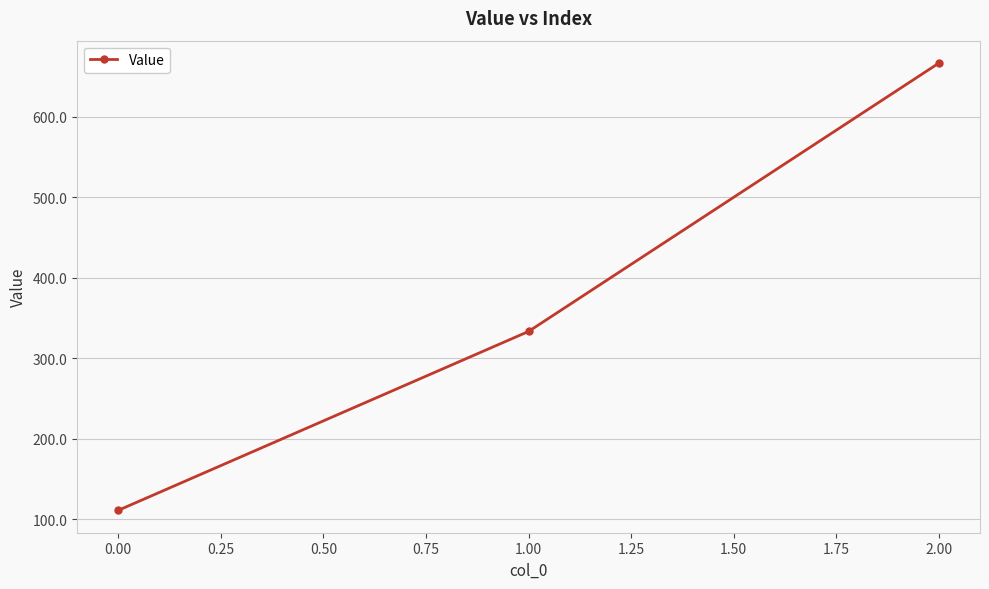

Which has a higher value, 2.00 or 1.00?

2.00